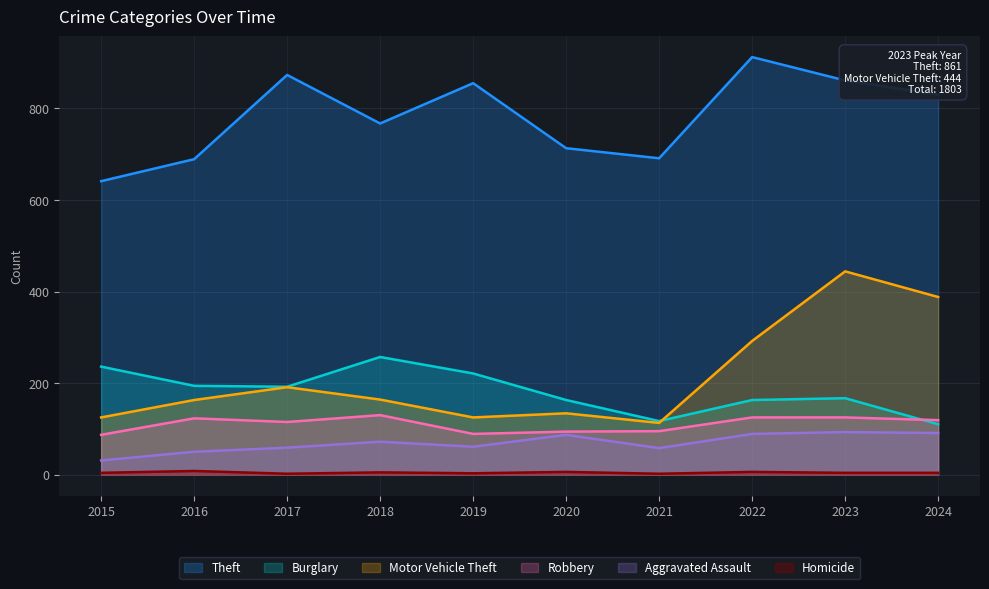

At which label does Homicide reach its peak?

2016